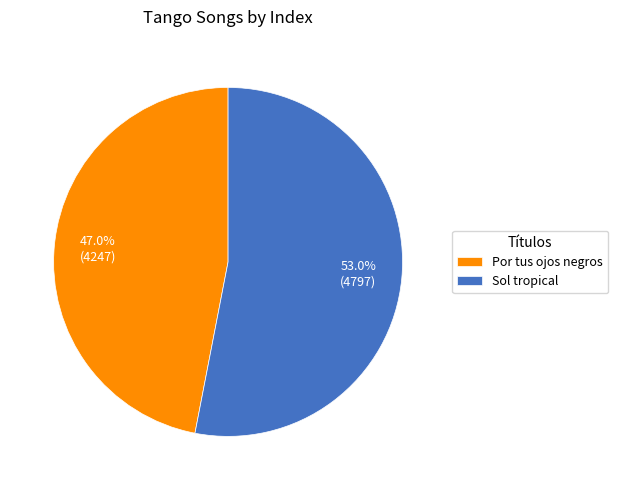

Count the number of slices in the pie.

2